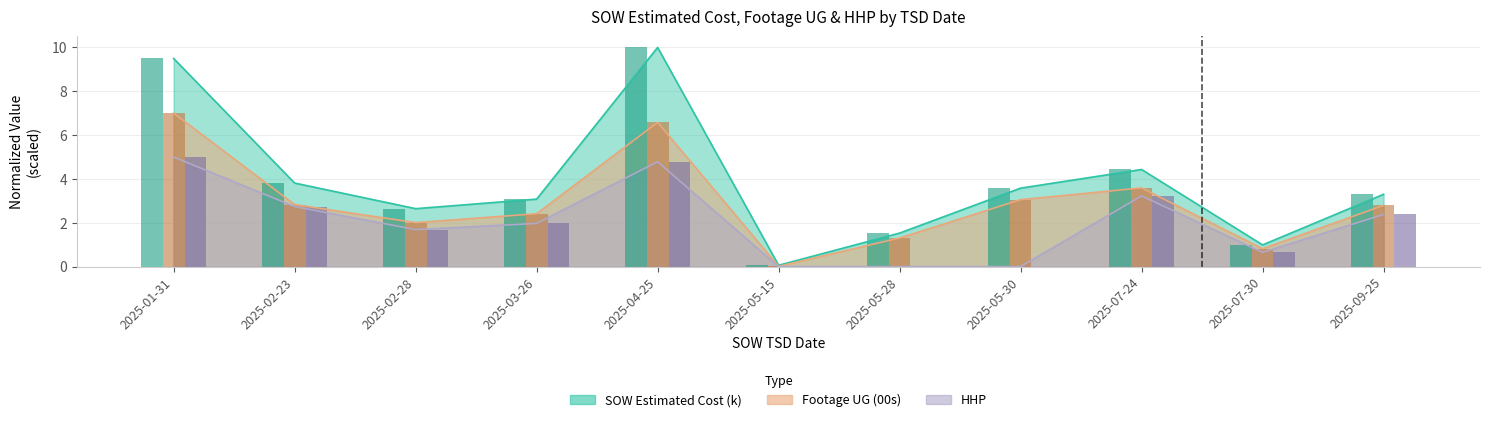

At how many categories does at least one series exceed 9?

2